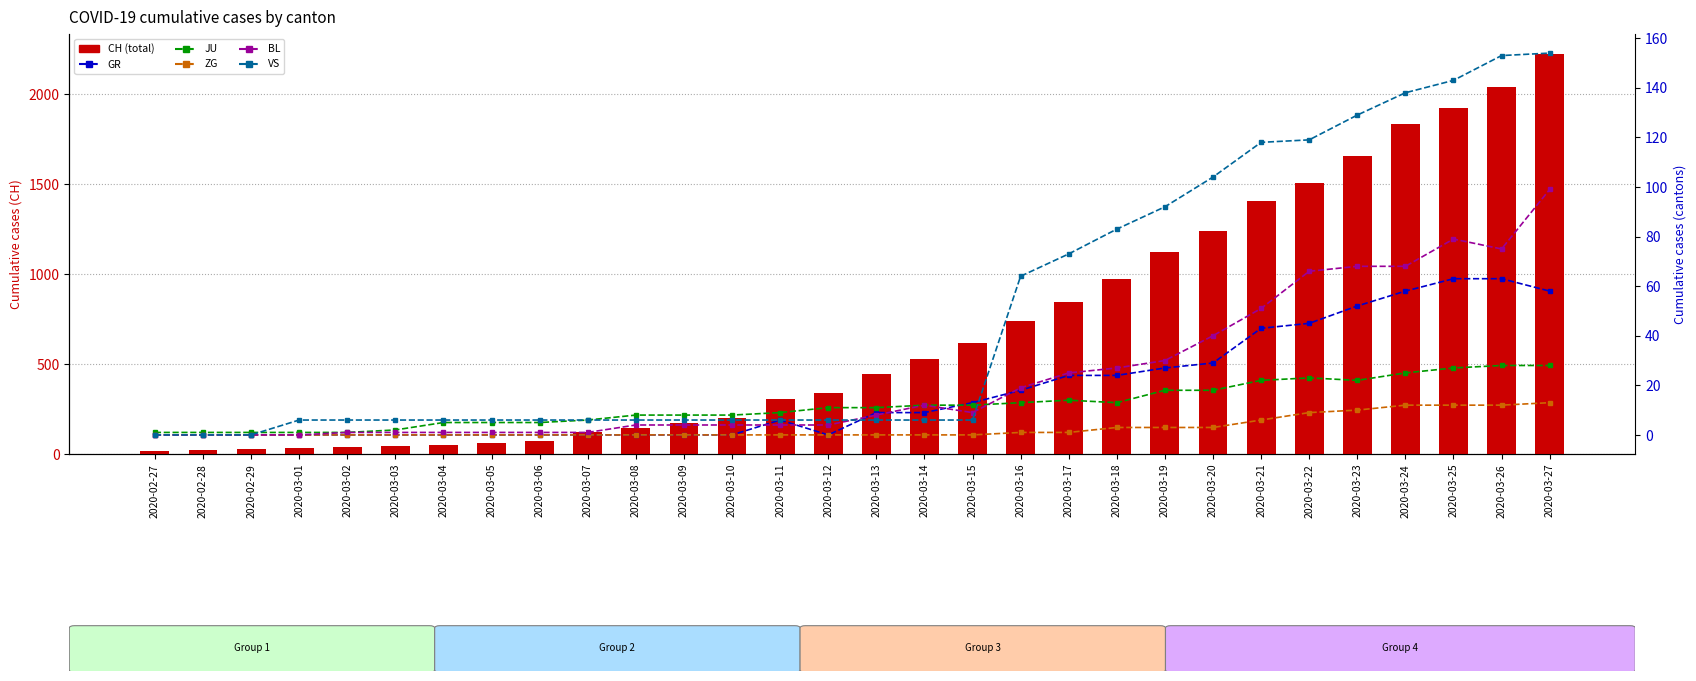

The VS series shows 0 at 2020-02-29. True or false?

True